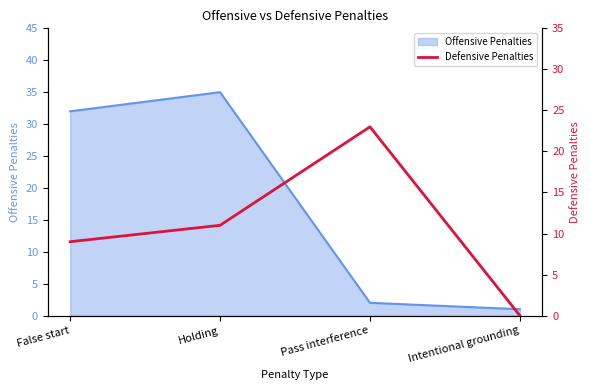

True or false: Offensive Penalties has a value of 35 at Holding.

True